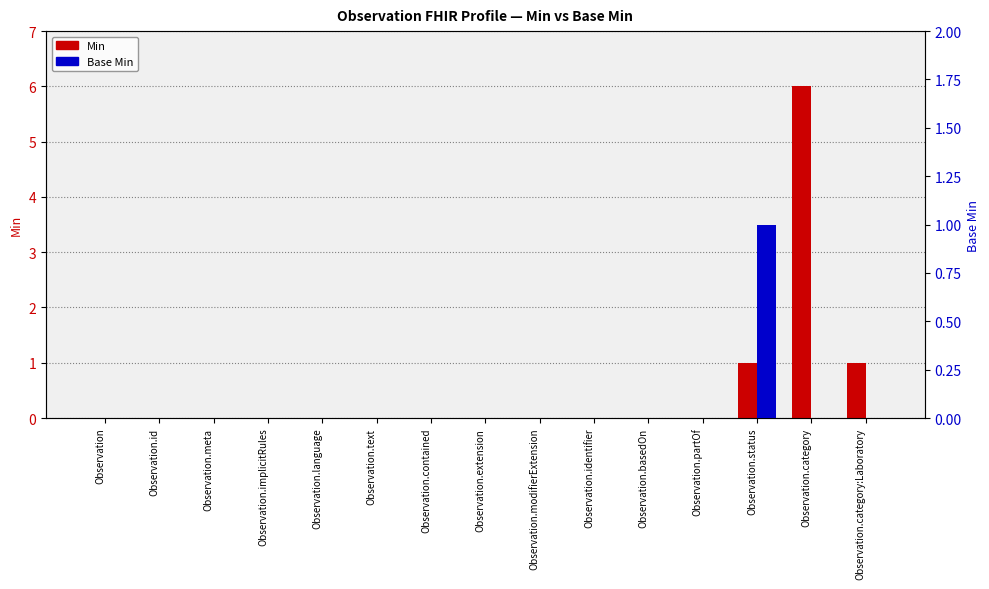

What is the difference between the second highest and second lowest values in the Min series?

1